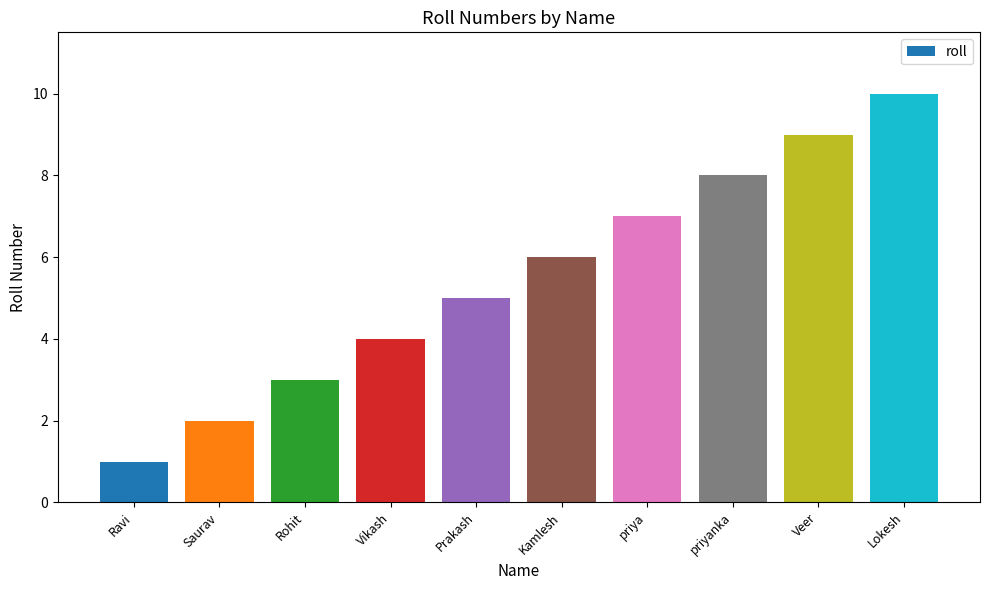

At which category does the chart reach its minimum across all series?

Ravi